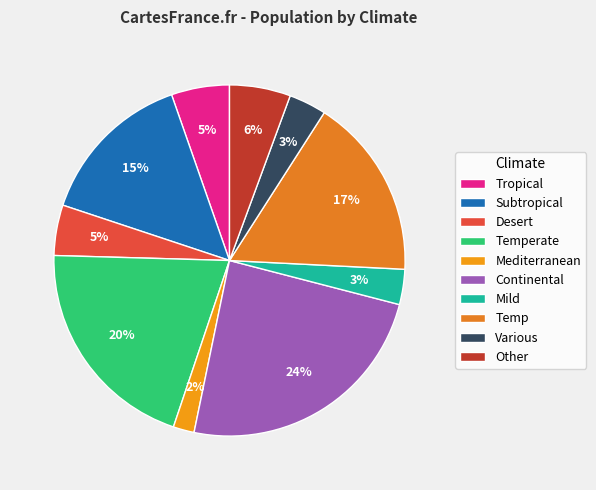

Which slice is the smallest?

Mediterranean